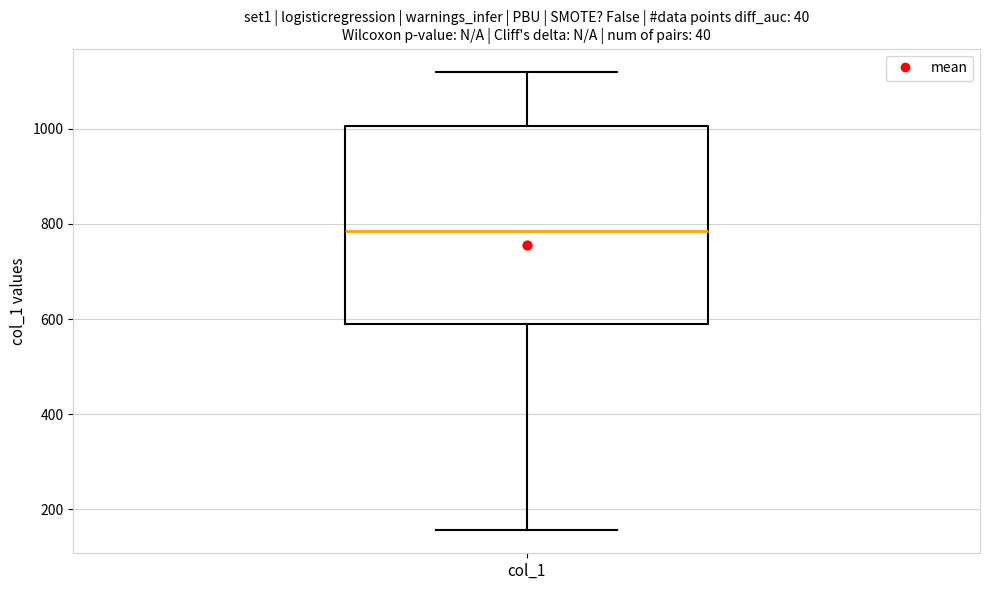

Transcribe this box plot: give where the median line is, the range the box spans, and where the two whiskers end, as read against the y-axis. The values are not printed on the chart, so give them approximately, as read against the axis.

median 780, box 580 to 1000, whiskers 160 to 1120